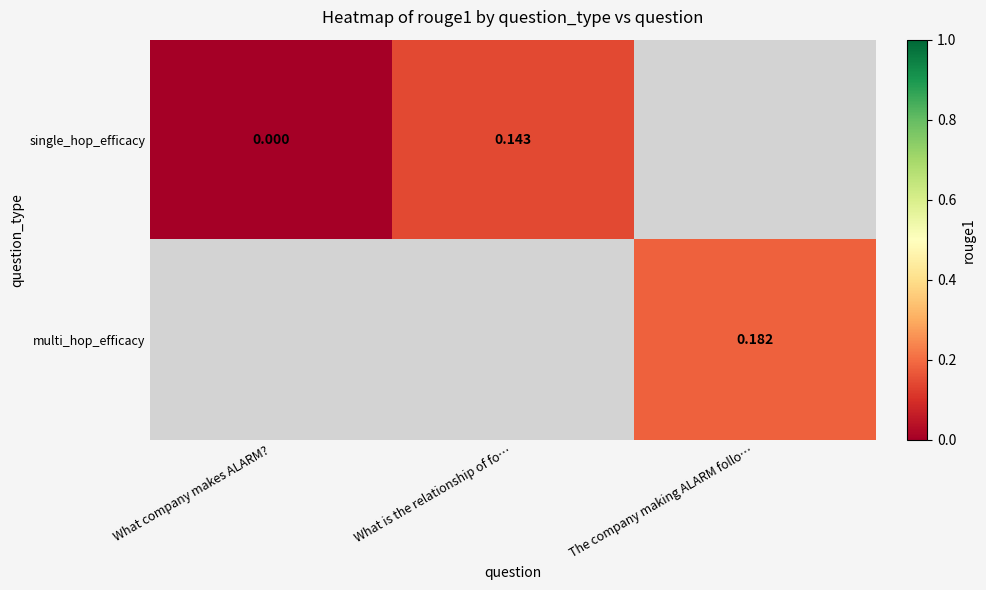

What is the maximum value shown in the chart?

0.2